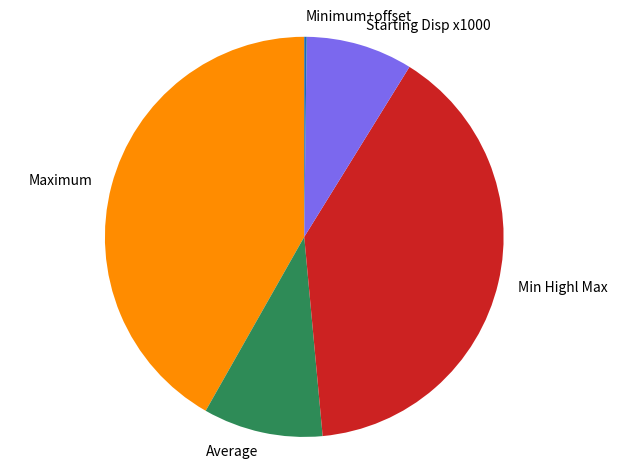

Is the sum of Min Highl Max and Average greater than half?

No